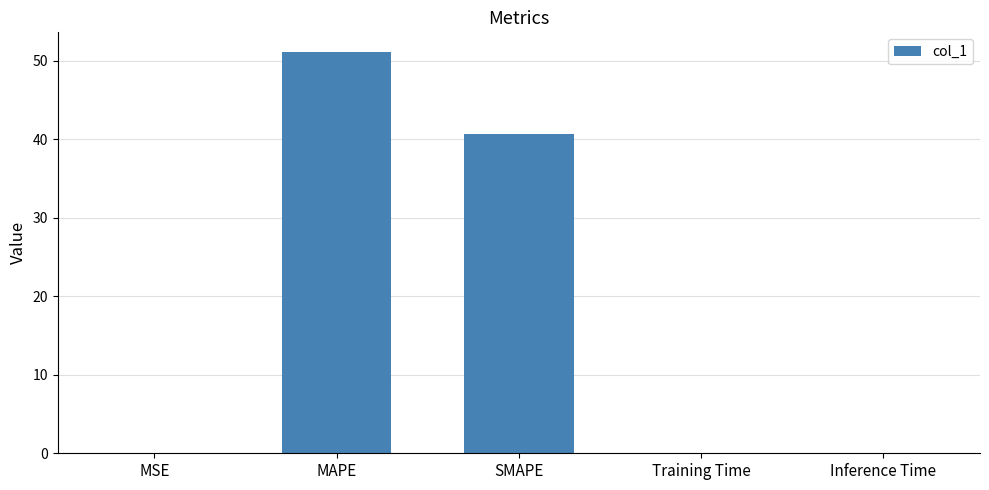

What is the difference between the values at MSE and MAPE?

51.0